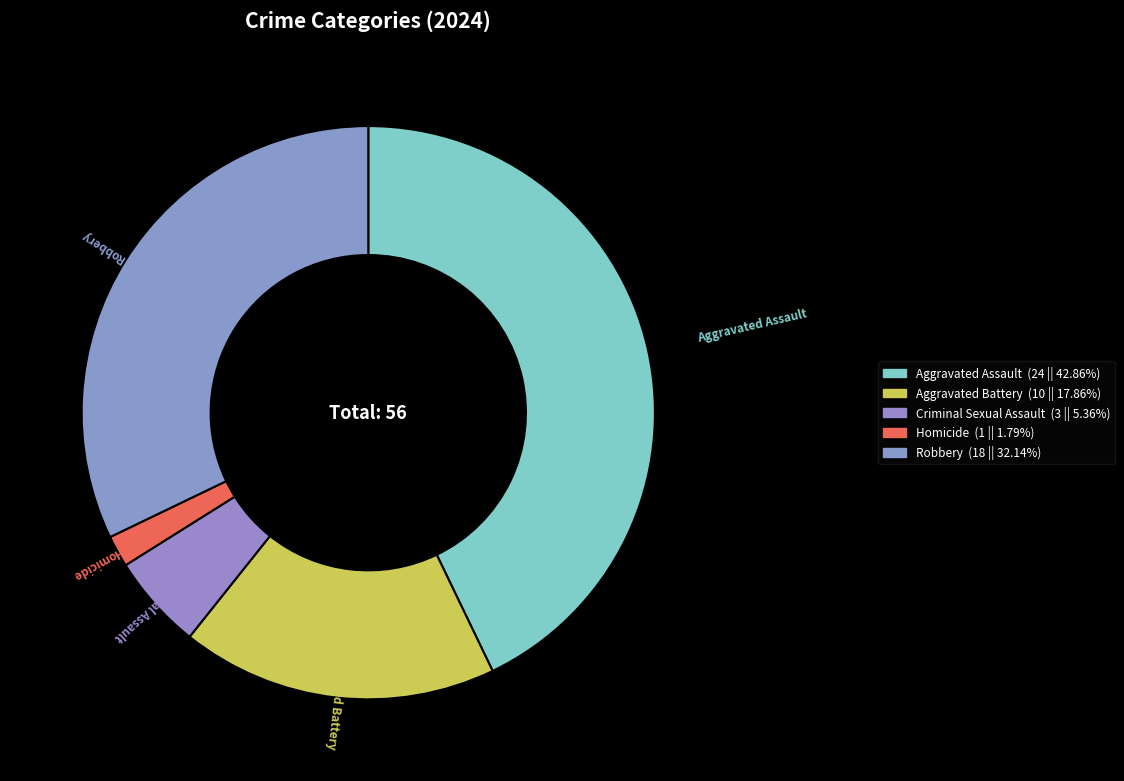

Is it true that Criminal Sexual Assault is 1% of the pie?

False